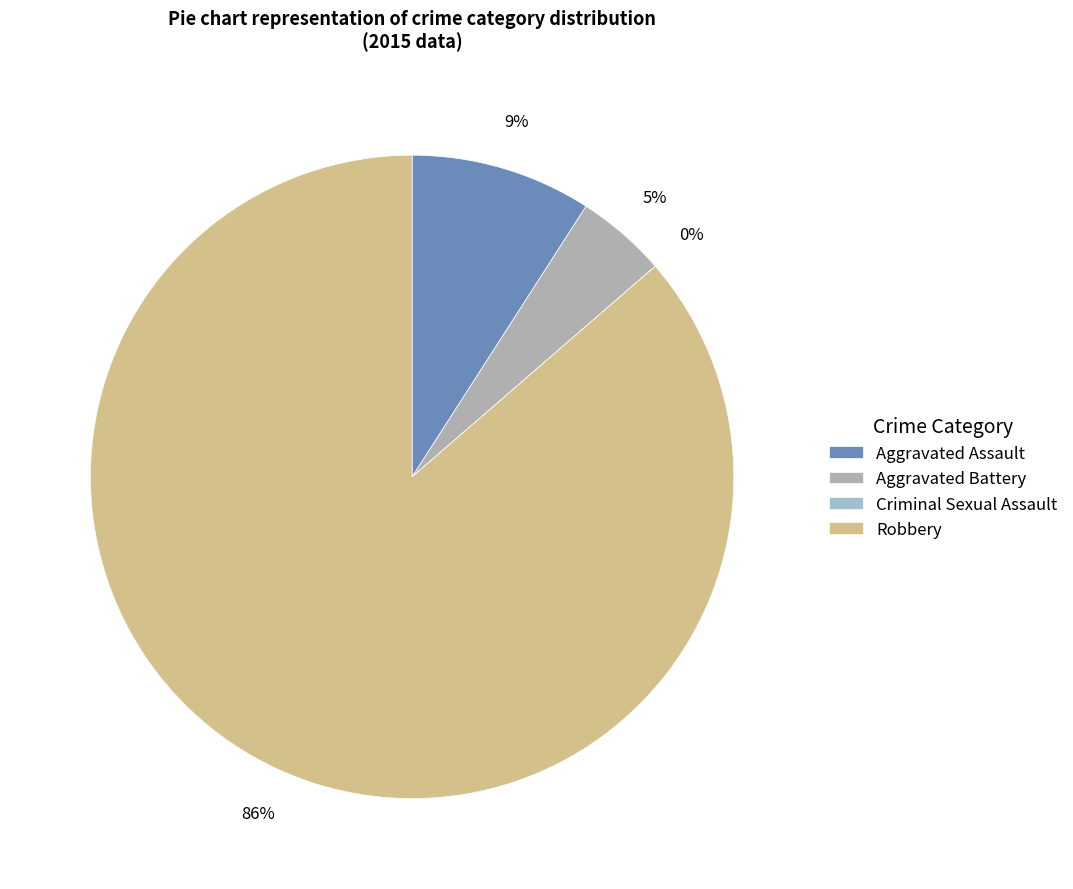

The Robbery slice represents 86% of the pie. True or false?

True